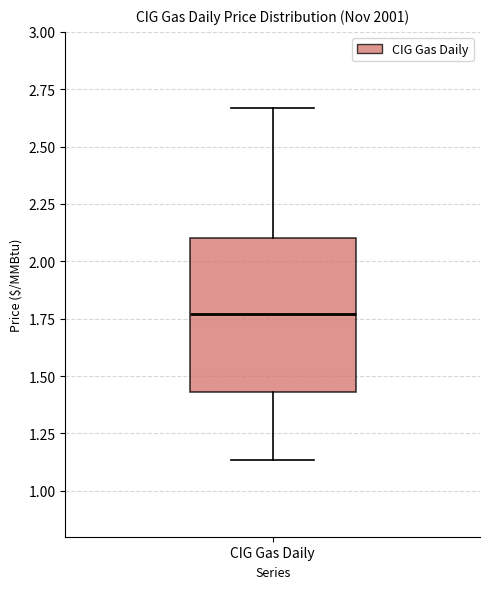

Where does the lower whisker of the box for CIG Gas Daily end on the y-axis? The values are not printed on the chart, so give them approximately, as read against the axis.

1.15